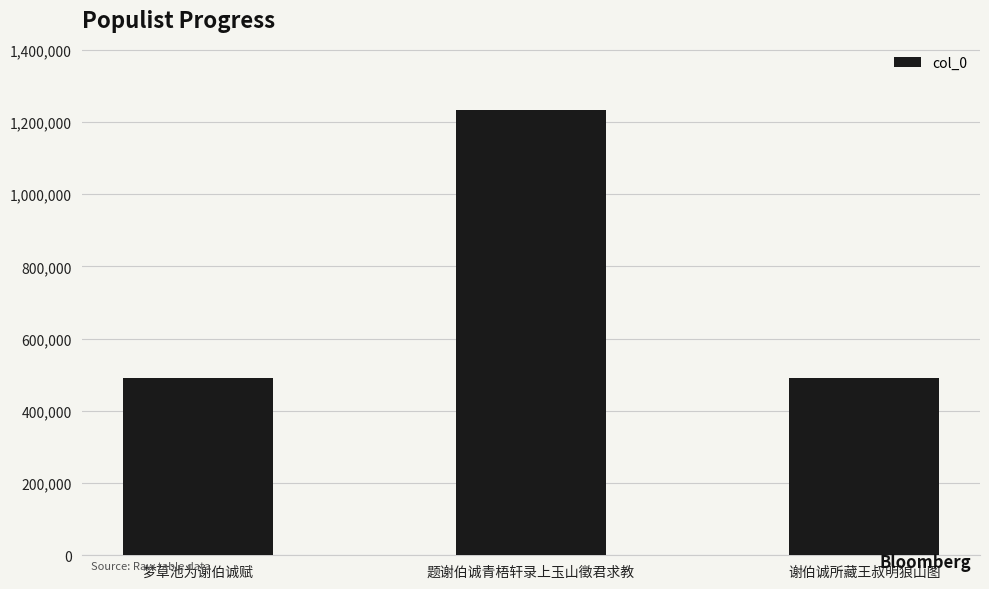

The chart shows a value of 489866 at 谢伯诚所藏王叔明狼山图. True or false?

True